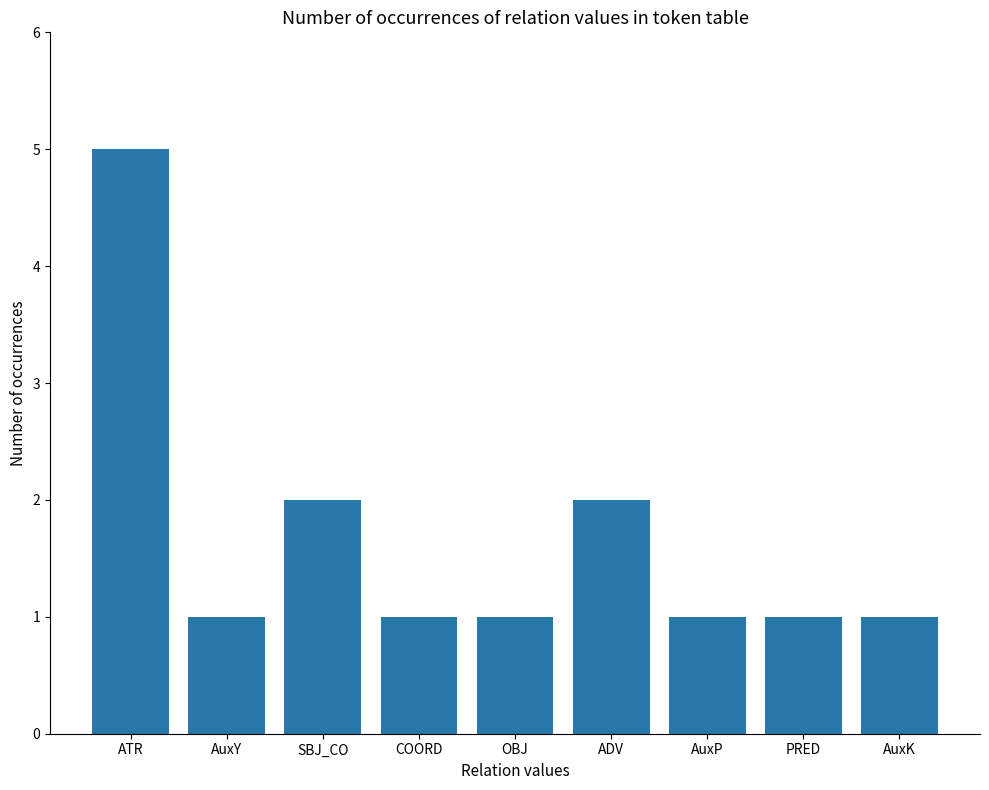

What is the sum of all values?

15